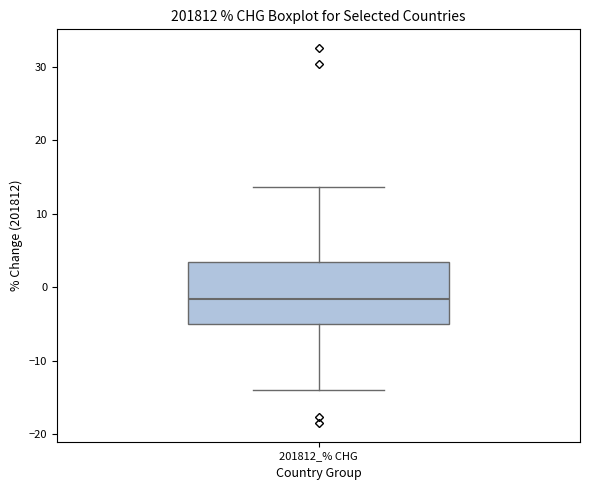

Where does the median line of the box for 201812_% CHG sit on the y-axis? The values are not printed on the chart, so give them approximately, as read against the axis.

-2